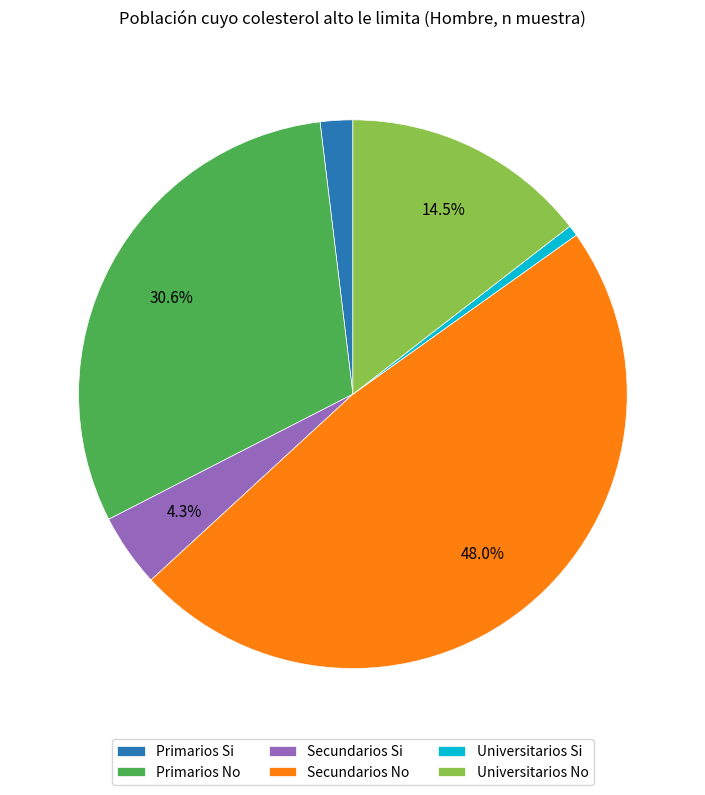

Does Secundarios Si represent more than half of the total?

No